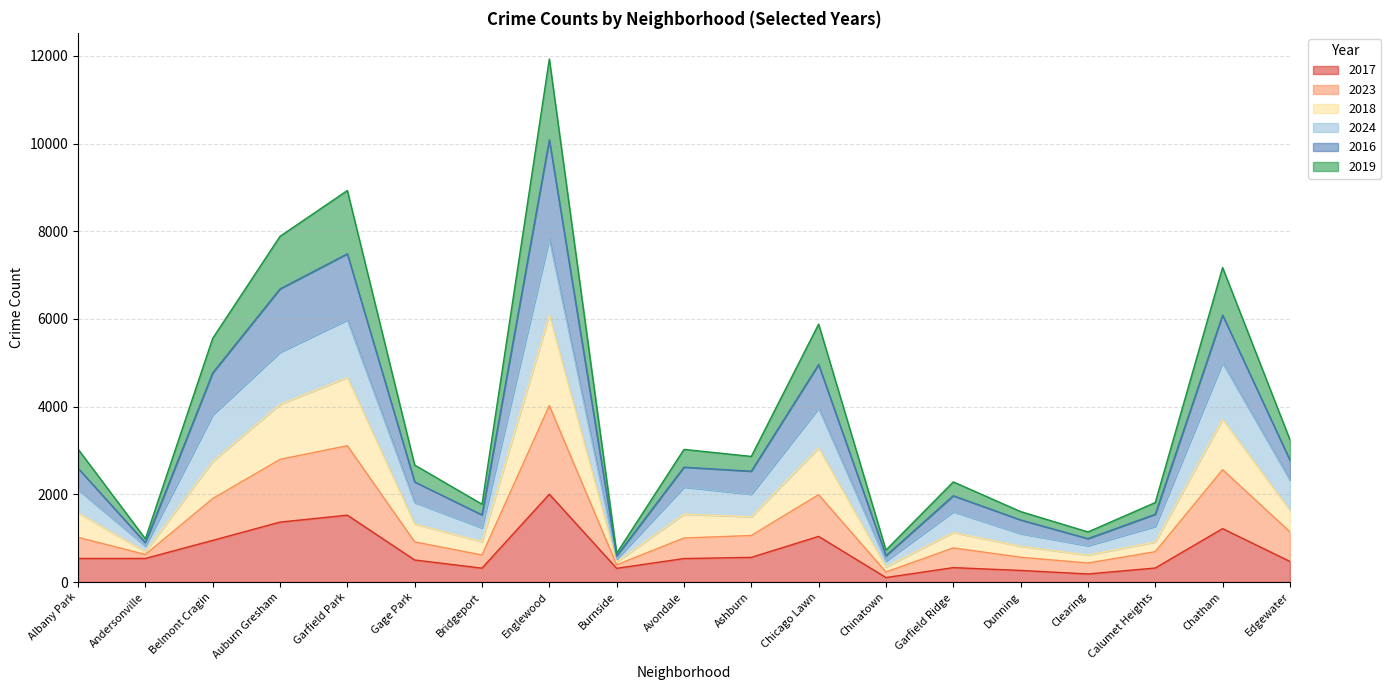

Between Chinatown and Dunning, which is larger?

Dunning